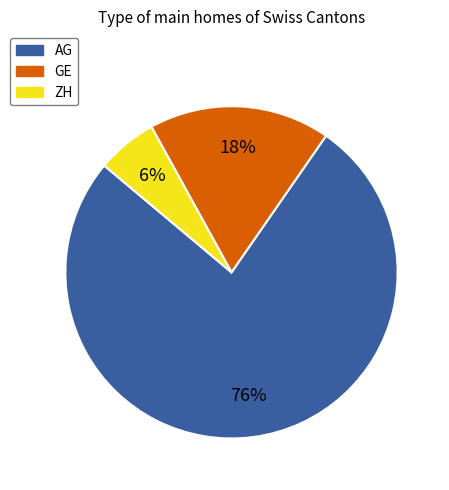

To the nearest percent, what is the average slice percentage?

33%